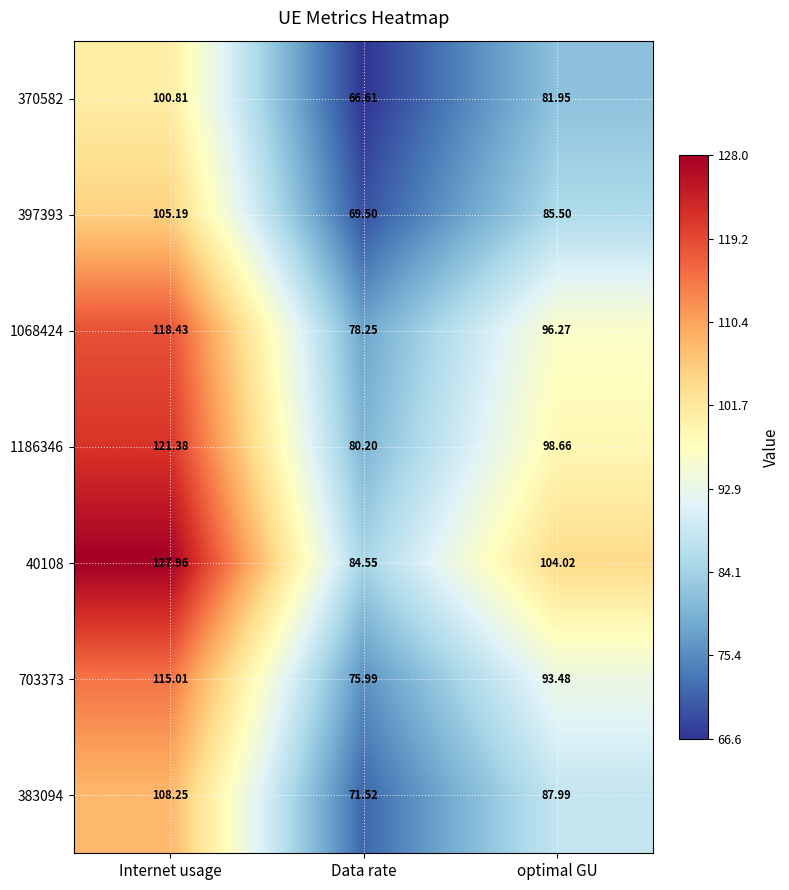

At which category does the chart reach its minimum across all series?

Data rate